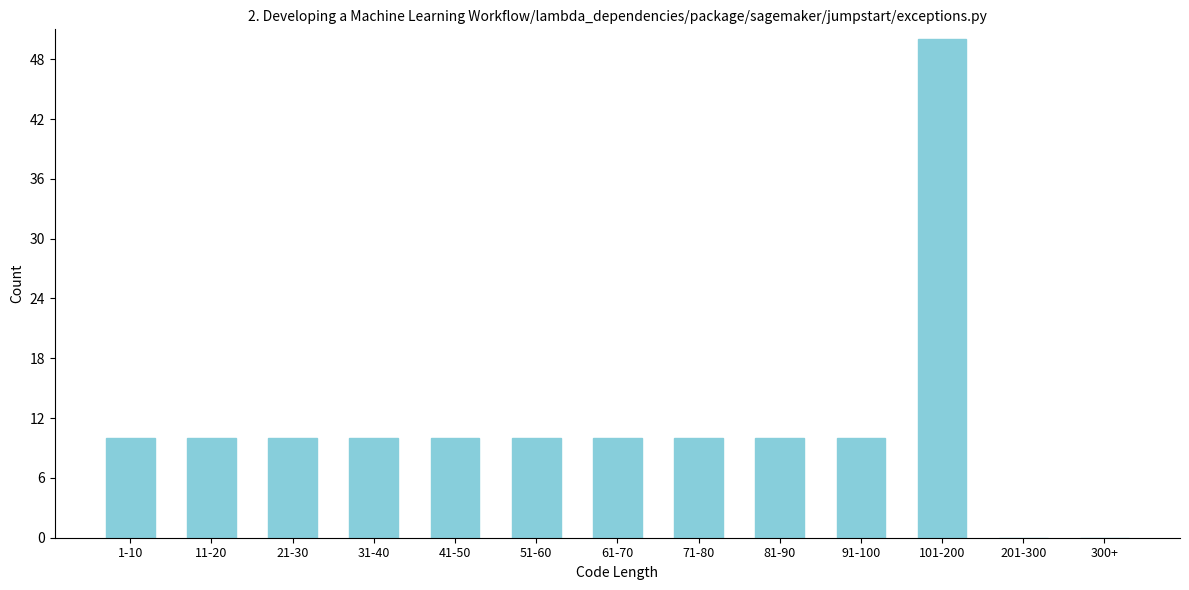

Reading left to right, extract all data points from this chart.

1-10=10	11-20=10	21-30=10	31-40=10	41-50=10	51-60=10	61-70=10	71-80=10	81-90=10	91-100=10	101-200=50	201-300=0	300+=0